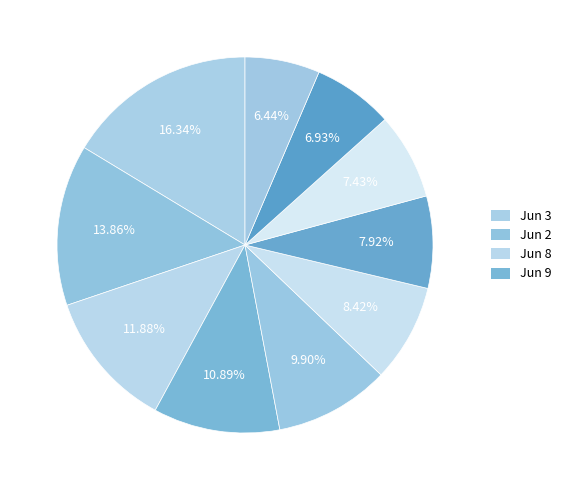

To the nearest percent, what is the difference between the largest and smallest slice percentages?

10%